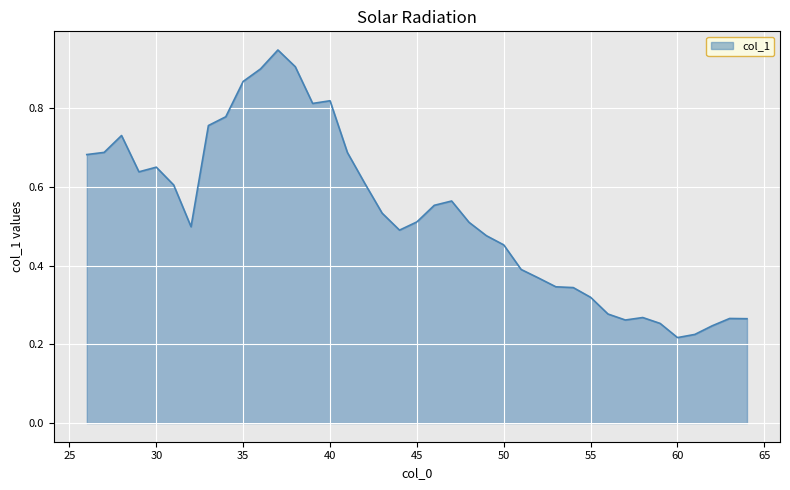

Reading left to right, extract all data points from this chart.

0.7	0.7	0.7	0.6	0.7	0.6	0.5	0.8	0.8	0.9	0.9	0.9	0.9	0.8	0.8	0.7	0.6	0.5	0.5	0.5	0.6	0.6	0.5	0.5	0.5	0.4	0.4	0.3	0.3	0.3	0.3	0.3	0.3	0.3	0.2	0.2	0.2	0.3	0.3